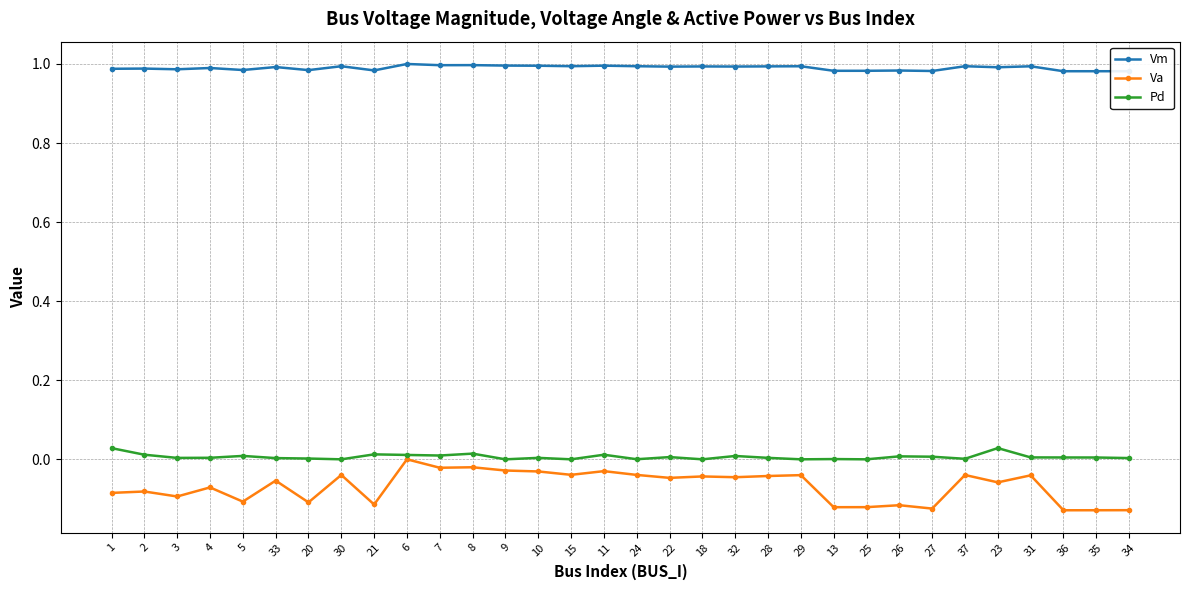

True or false: Vm and Pd cross at least once.

False